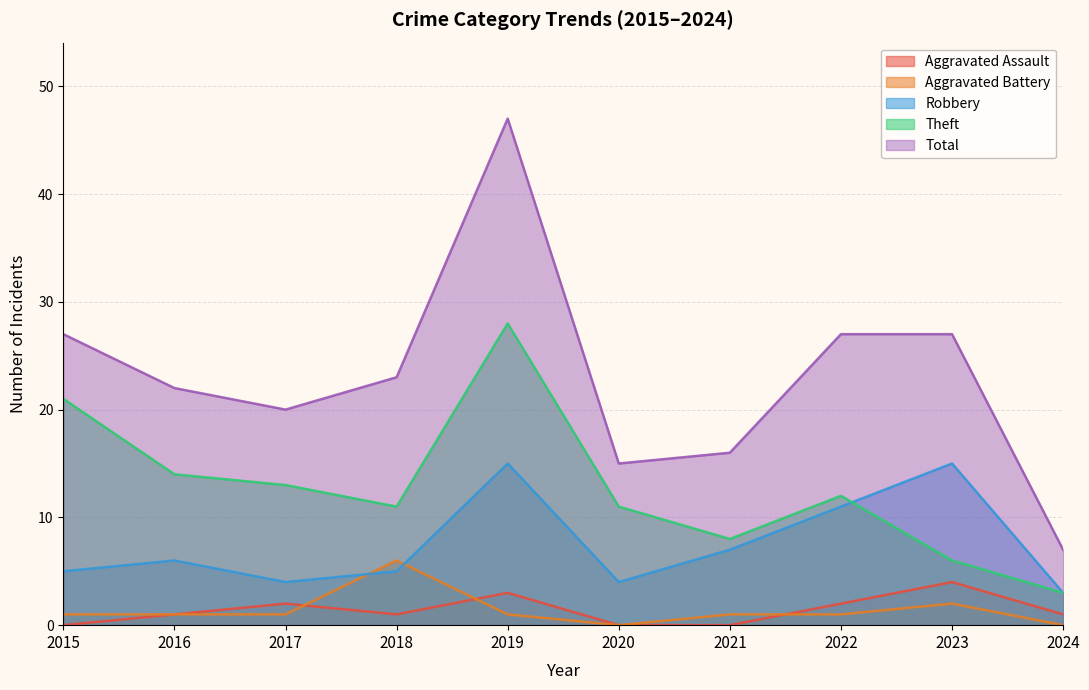

Which label corresponds to the smallest value in the chart?

2015